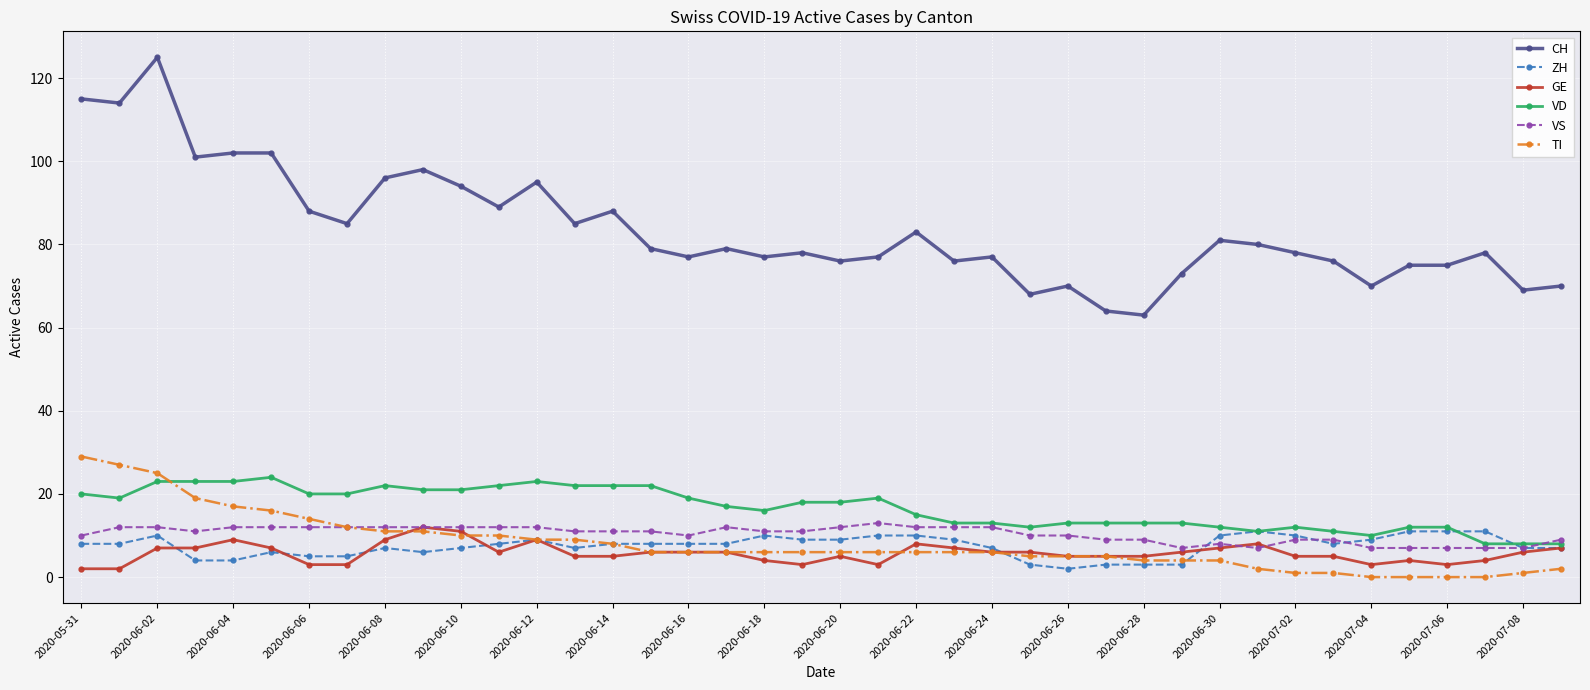

What is the maximum value for CH?

125